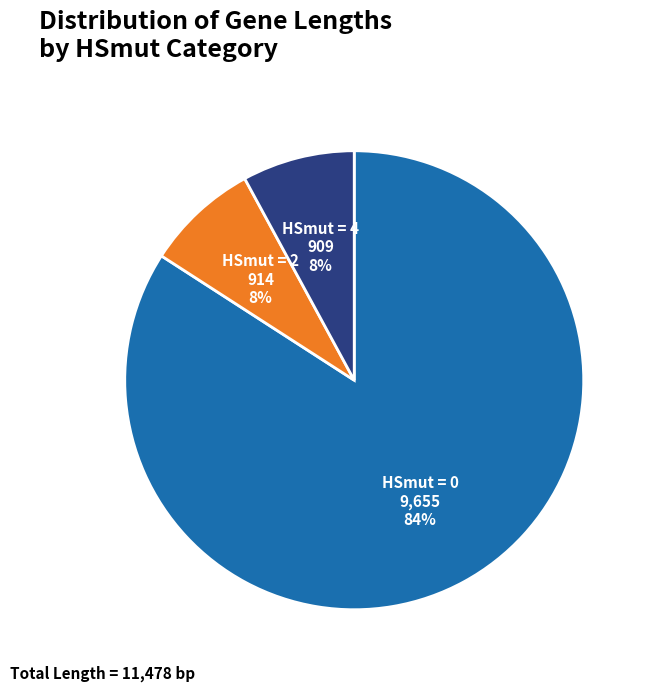

Which category has the biggest portion of the pie?

HSmut = 0